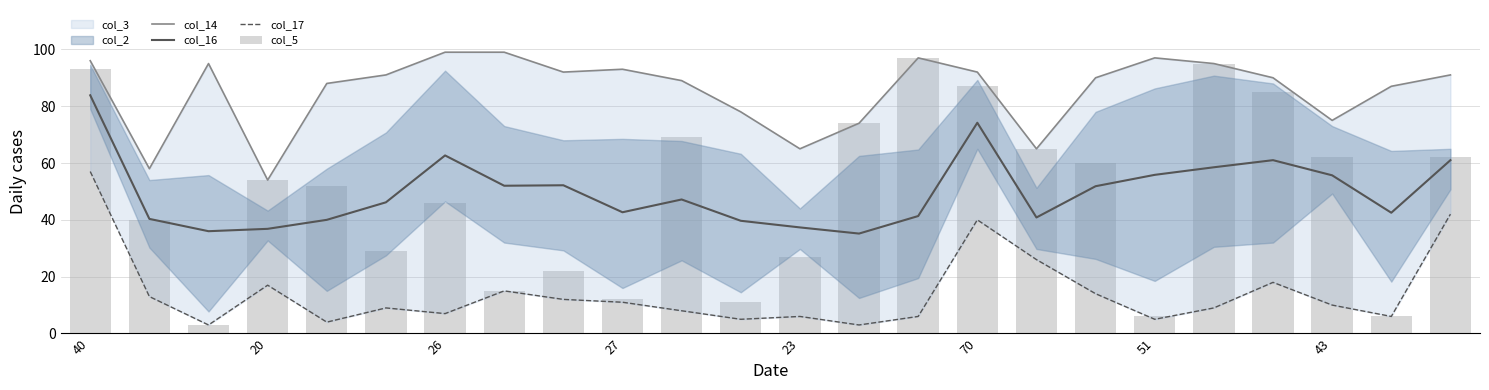

At how many categories does at least one series exceed 57?

23